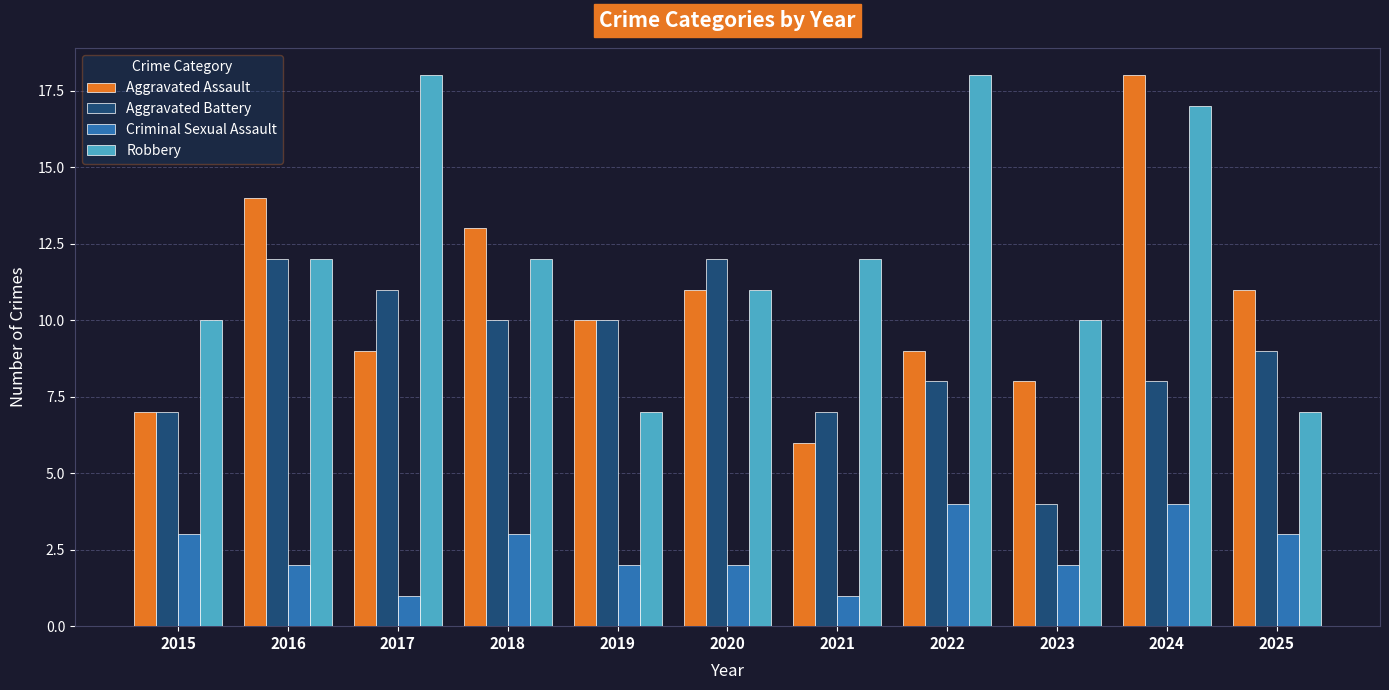

How many series are shown in this chart?

4